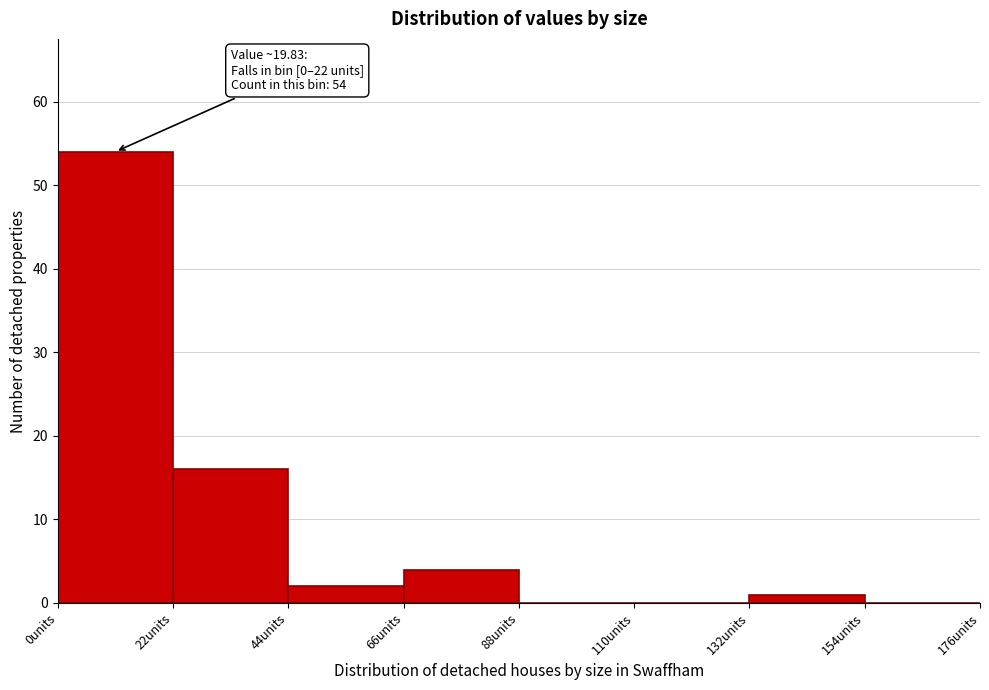

Which range on the x-axis has the tallest bar?

0 to 22